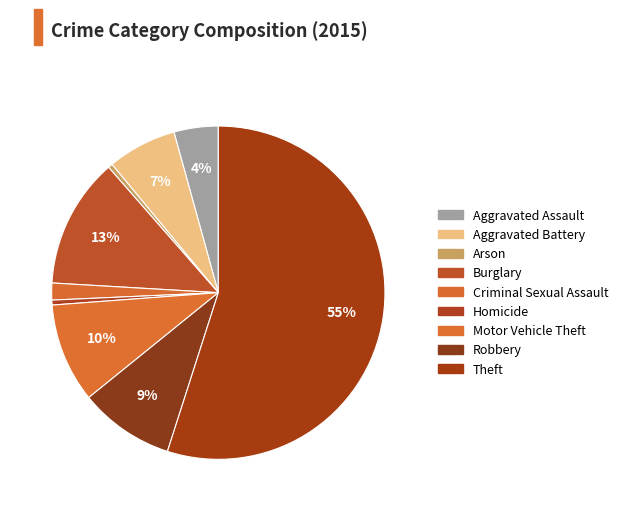

How many segments does this pie chart have?

9